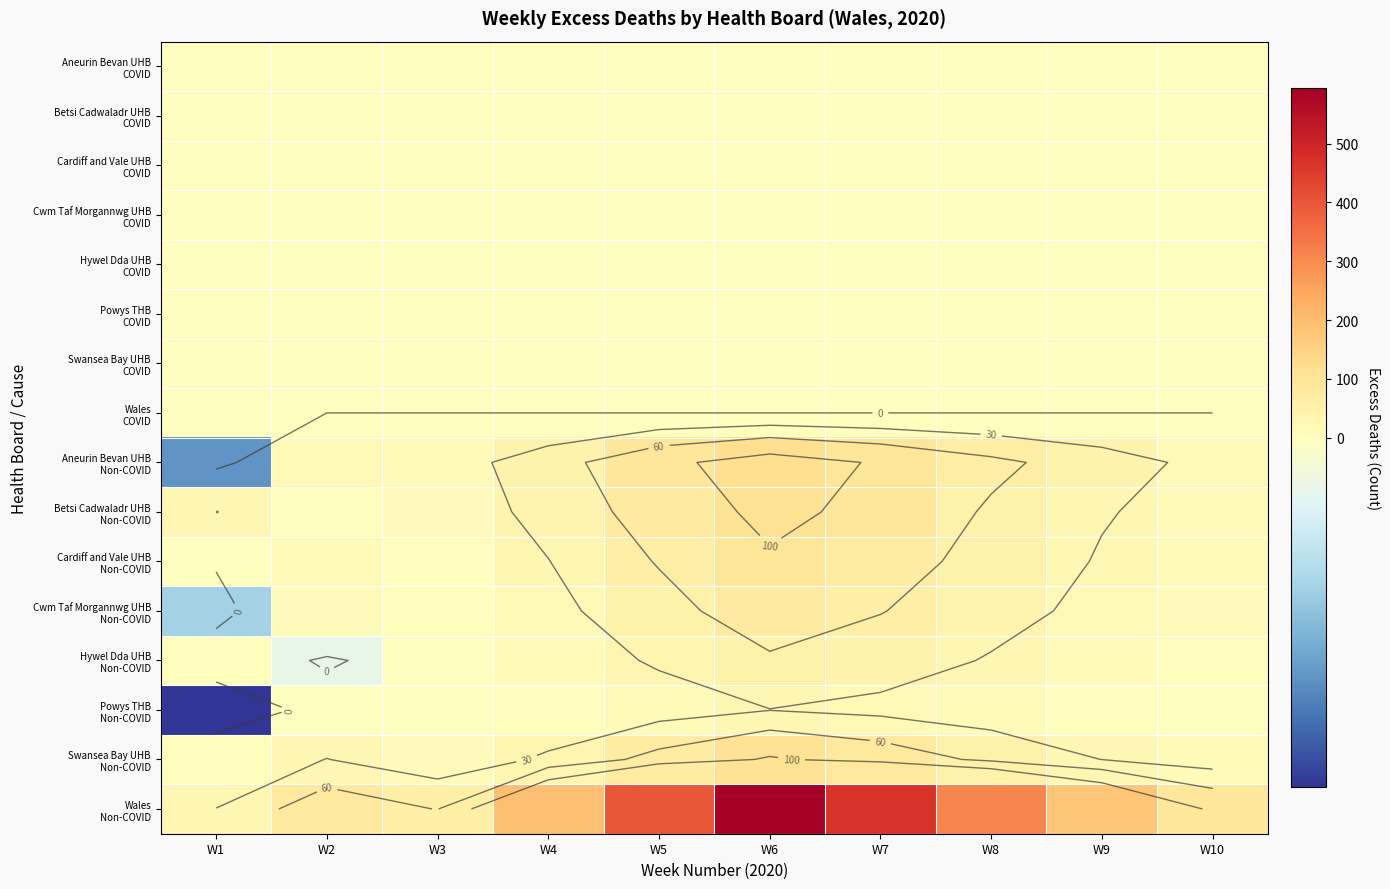

Is it true that Cwm Taf Morgannwg UHB COVID equals 0.0 at W4?

True